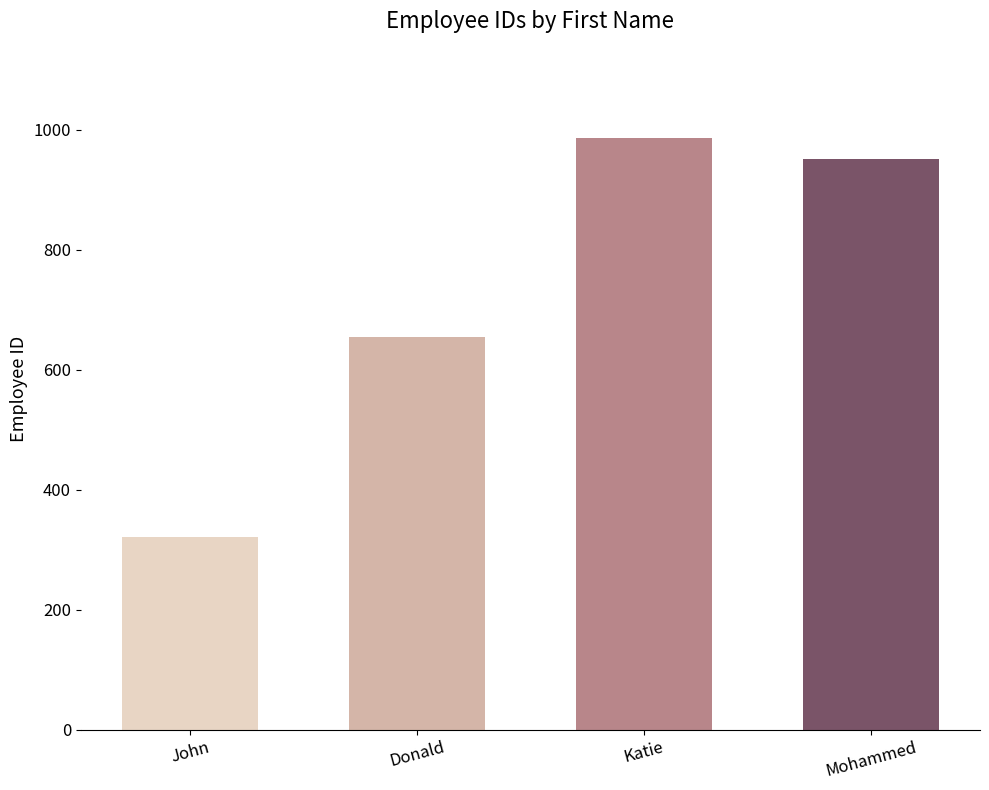

What is the greatest value displayed?

987